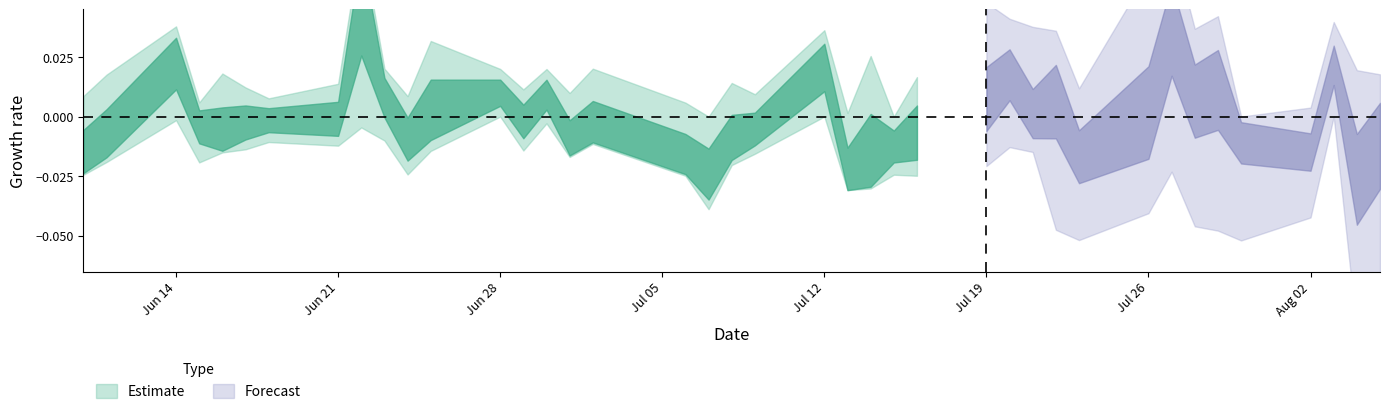

What is the difference between the highest and lowest values at high?

0.3